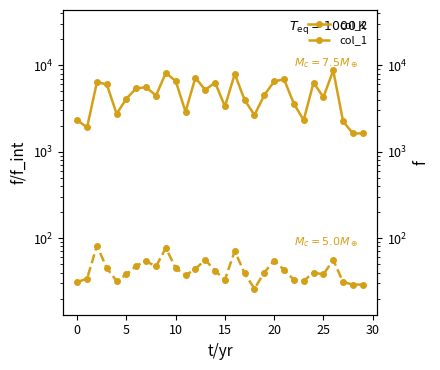

True or false: col_1 and col_2 cross at least once.

False